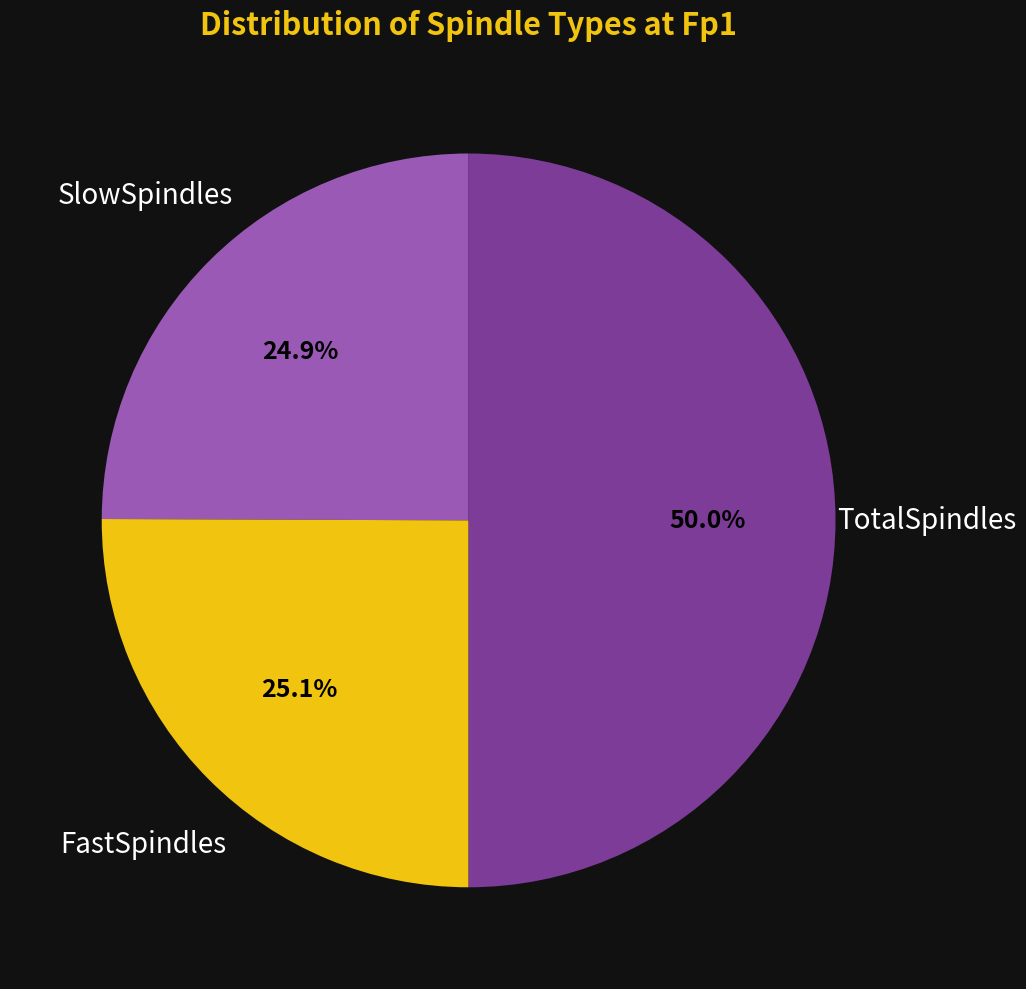

What is the largest slice in the pie chart?

TotalSpindles